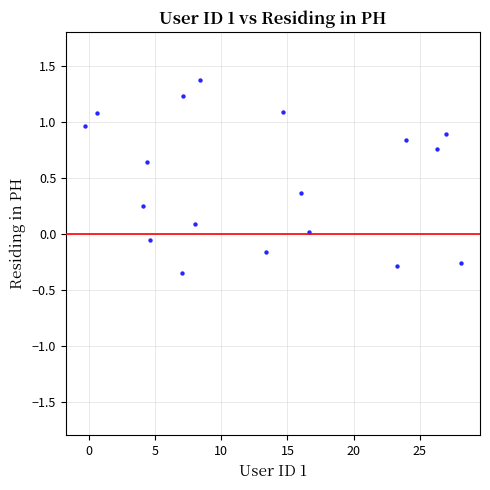

What is the range of Y values (max minus min)?

1.7